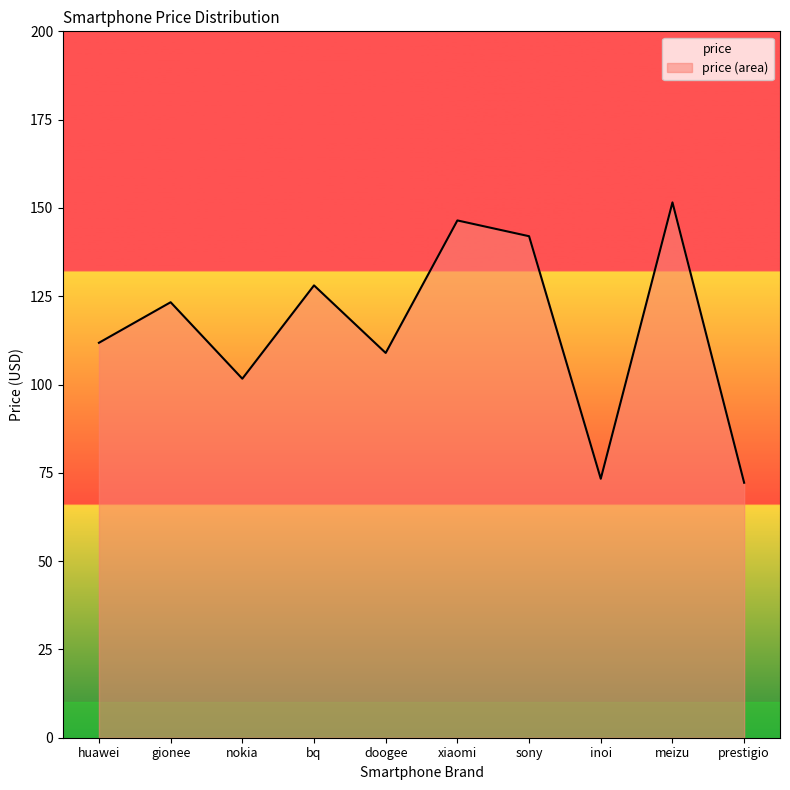

What is the label of the 4th point from the right?

sony